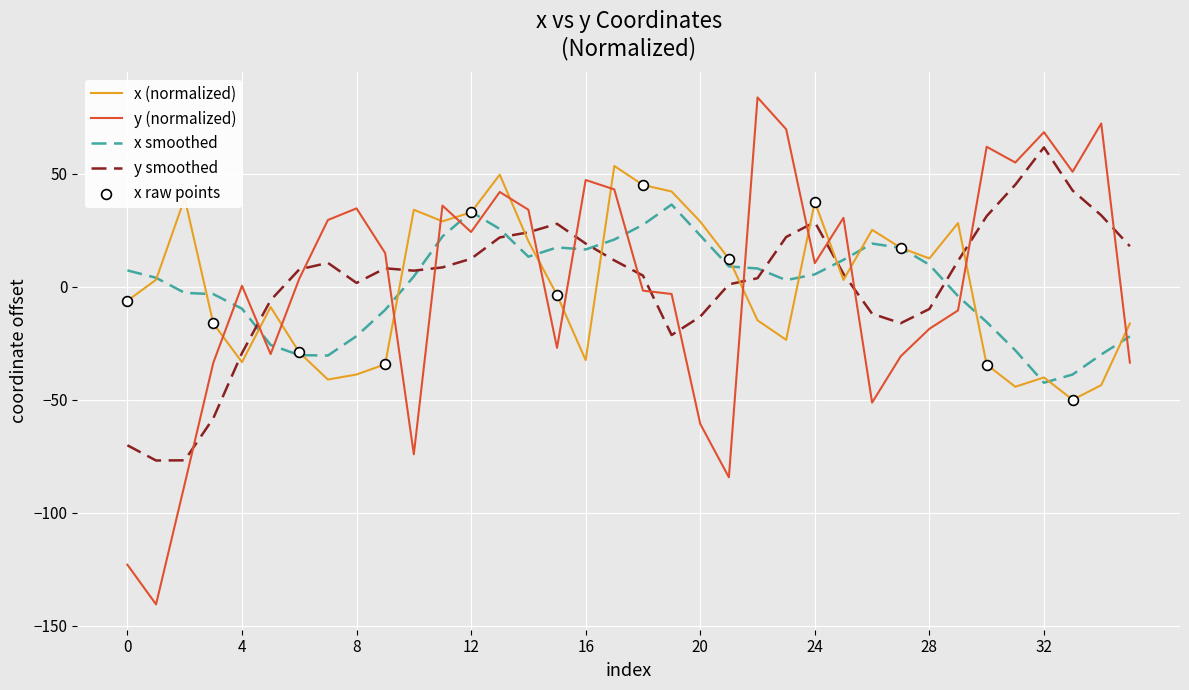

True or false: y smoothed and x (normalized) cross at least once.

True